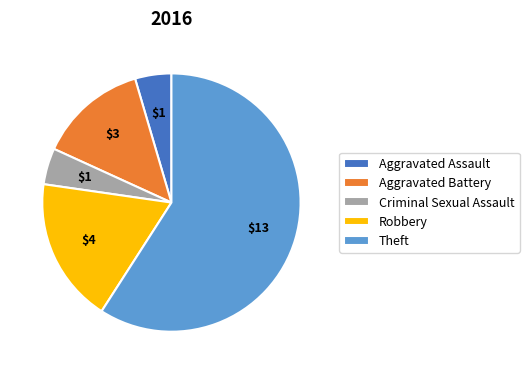

Is there any slice that represents more than half of the pie?

Yes